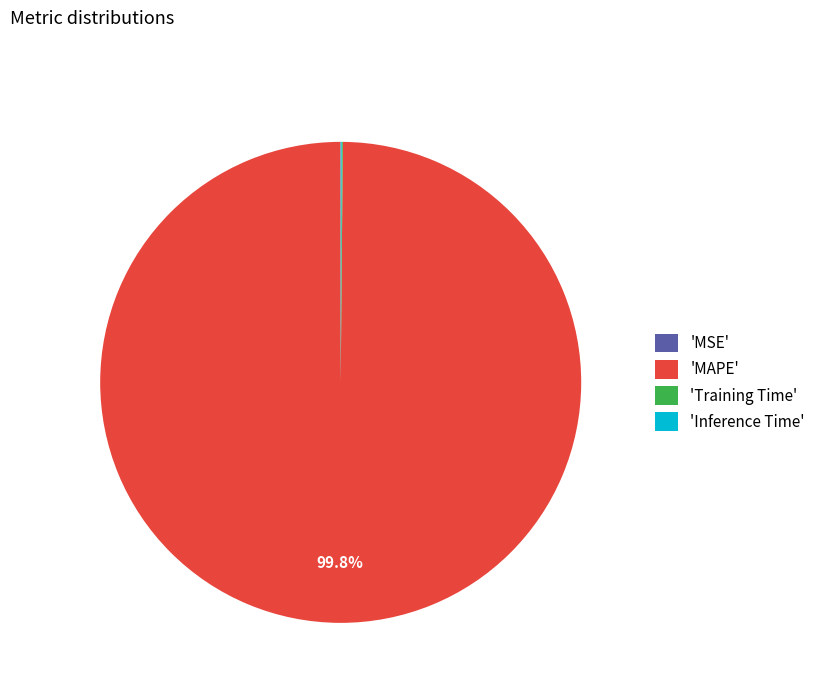

What is the majority slice?

'MAPE'